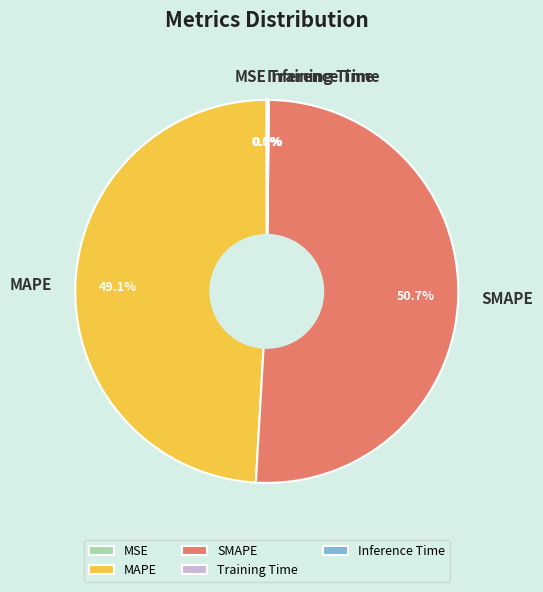

To the nearest percent, what is the difference between the largest and smallest slice percentages?

51%